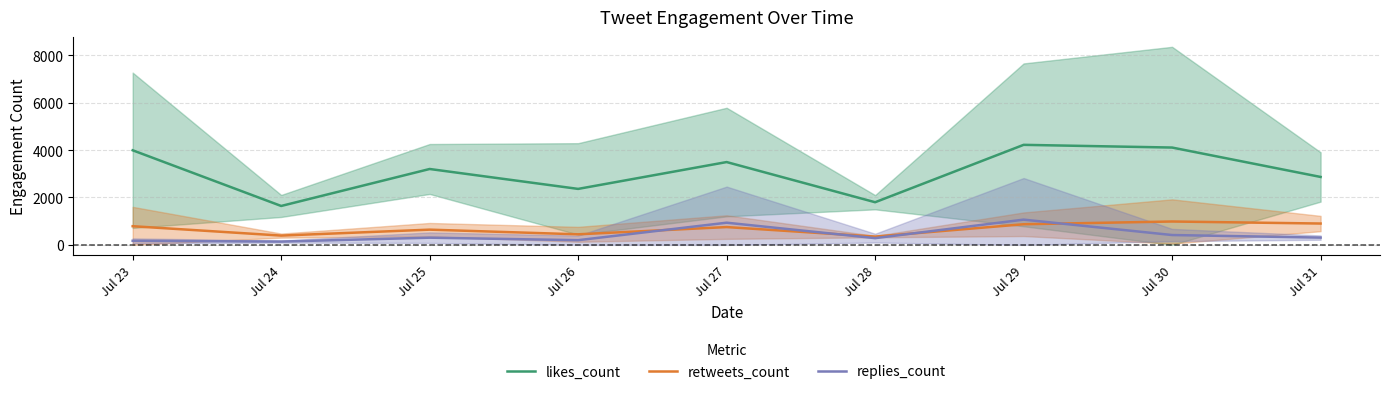

How many lines are shown in the chart?

3